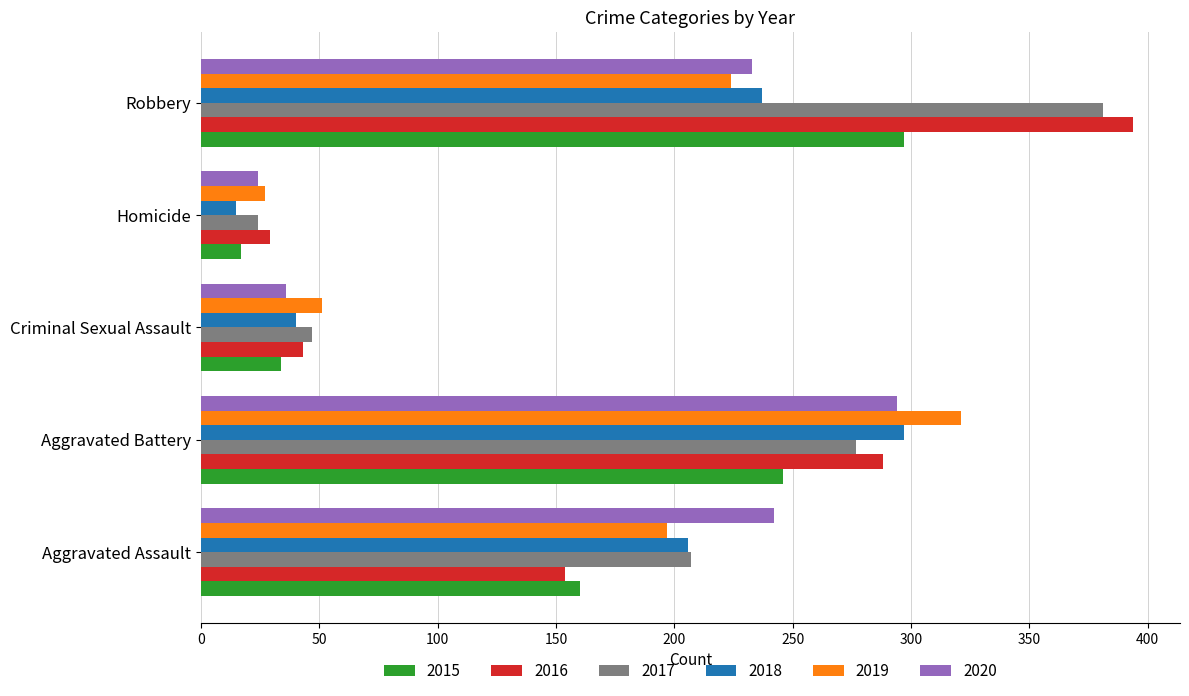

What is the spread (max minus min) of values at Criminal Sexual Assault?

17